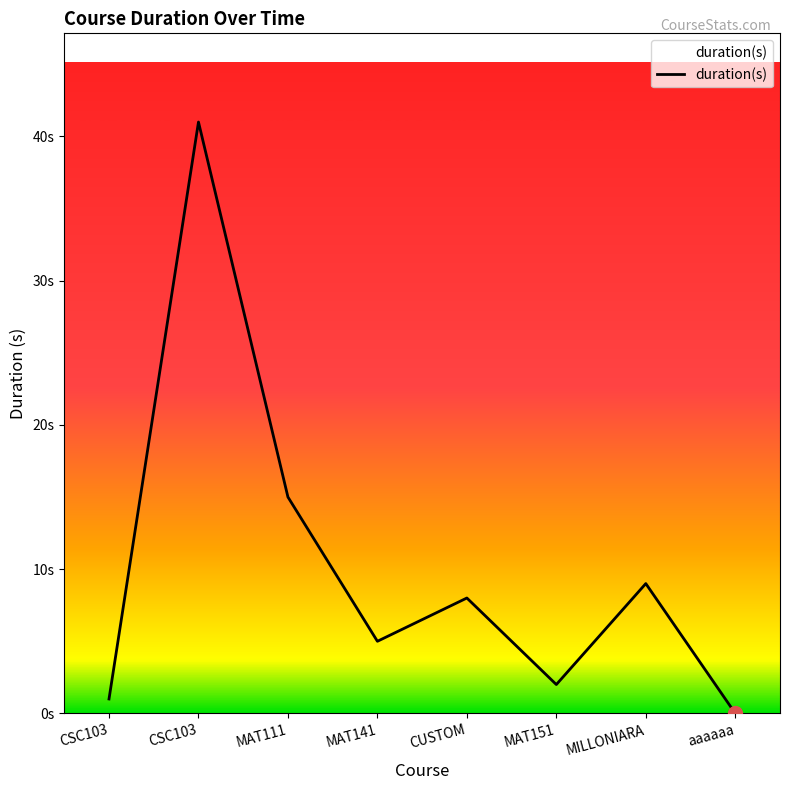

List the labels in order of value, largest first.

CSC103, MAT111, MILLONIARA, CUSTOM, MAT141, MAT151, CSC103, aaaaaa